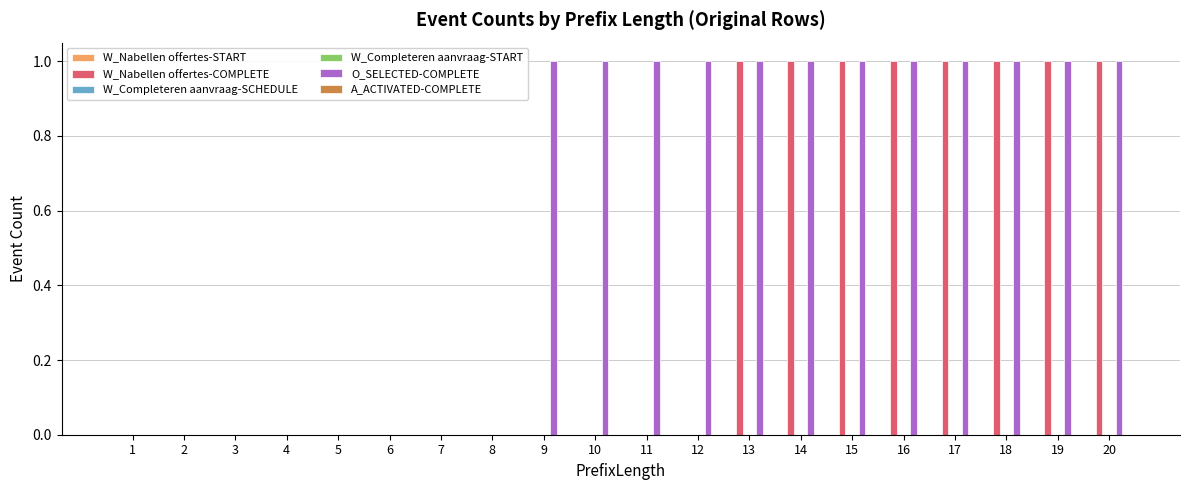

Which series has the largest total across all categories?

O_SELECTED-COMPLETE